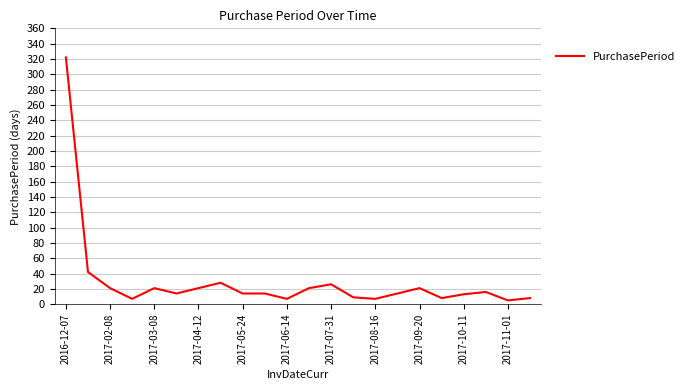

What is the difference between the maximum and minimum values?

317